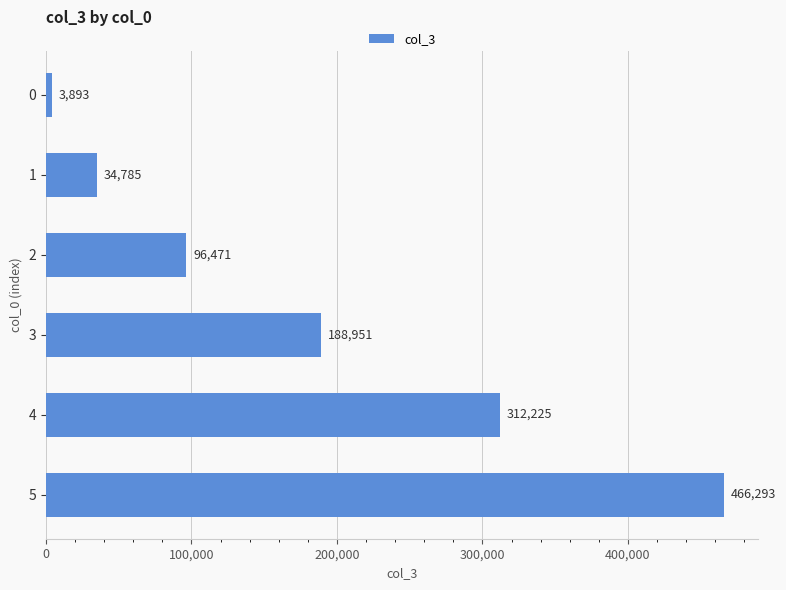

What is the change in value from 1 to 2?

+61686